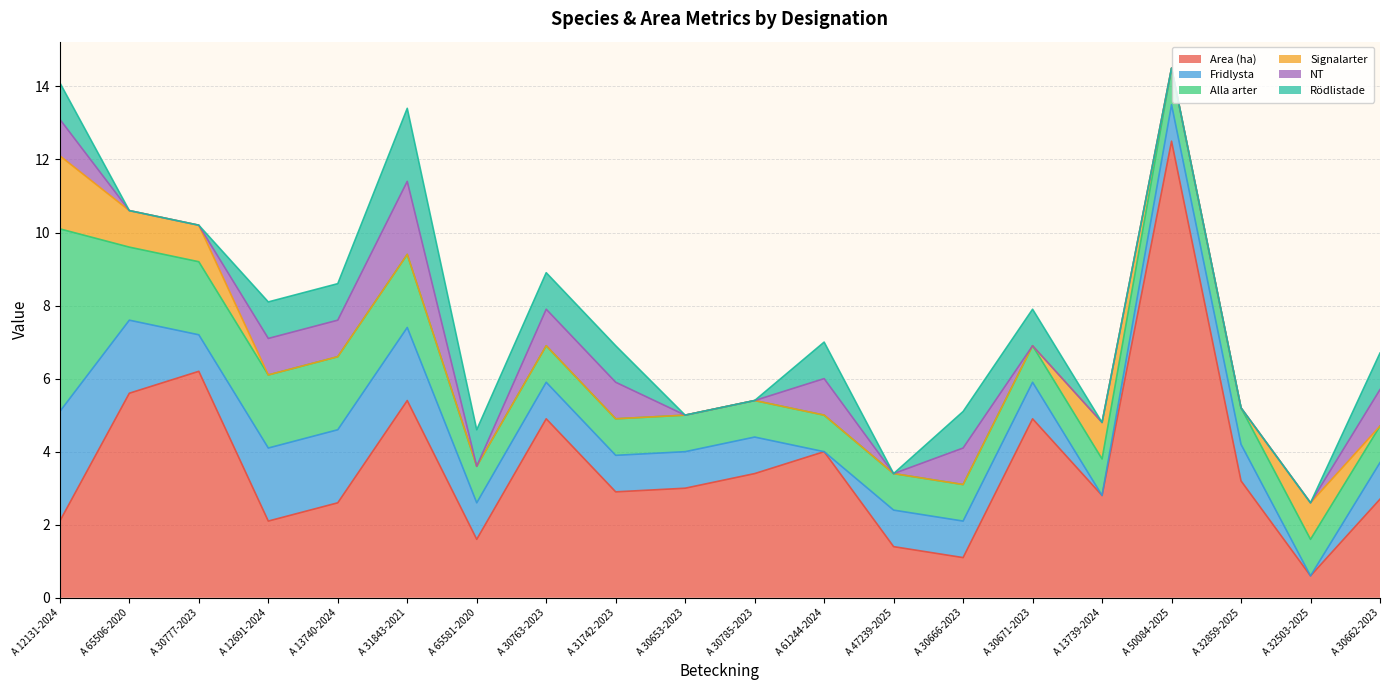

Which series ends up on top after the final intersection of NT and Fridlysta?

Fridlysta